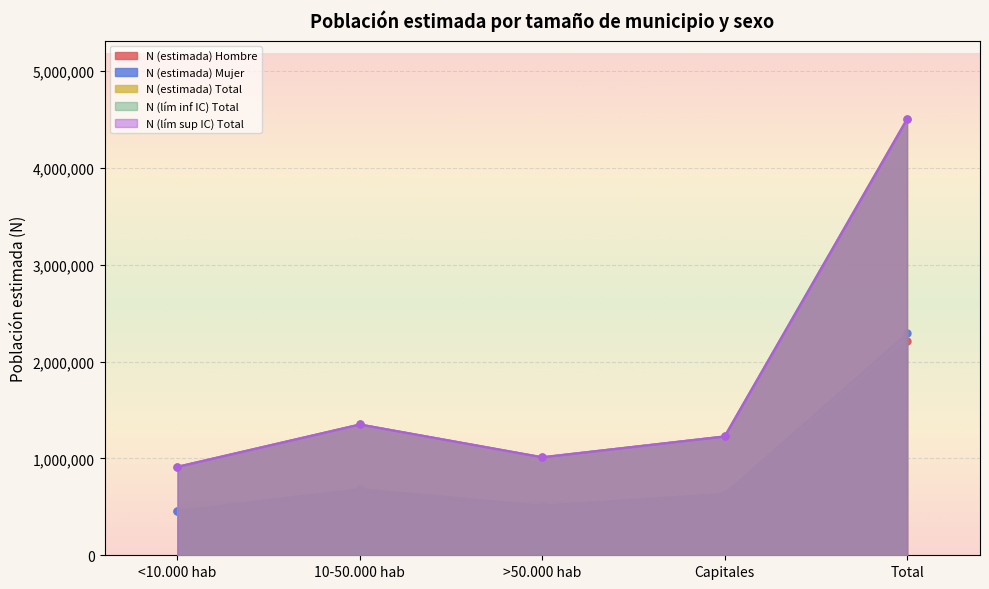

What is the difference between the highest and lowest values at Total?

2291556